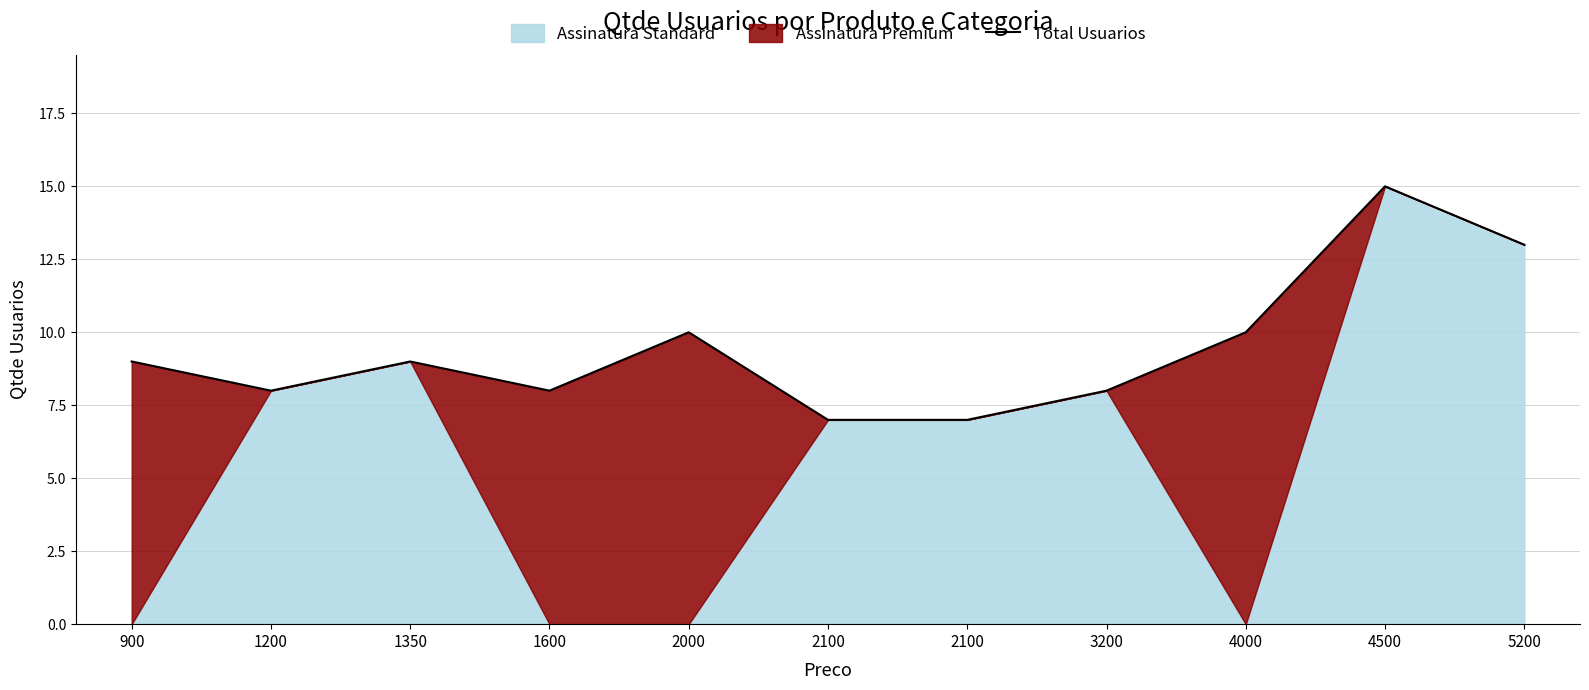

What is the maximum value shown in the chart?

15